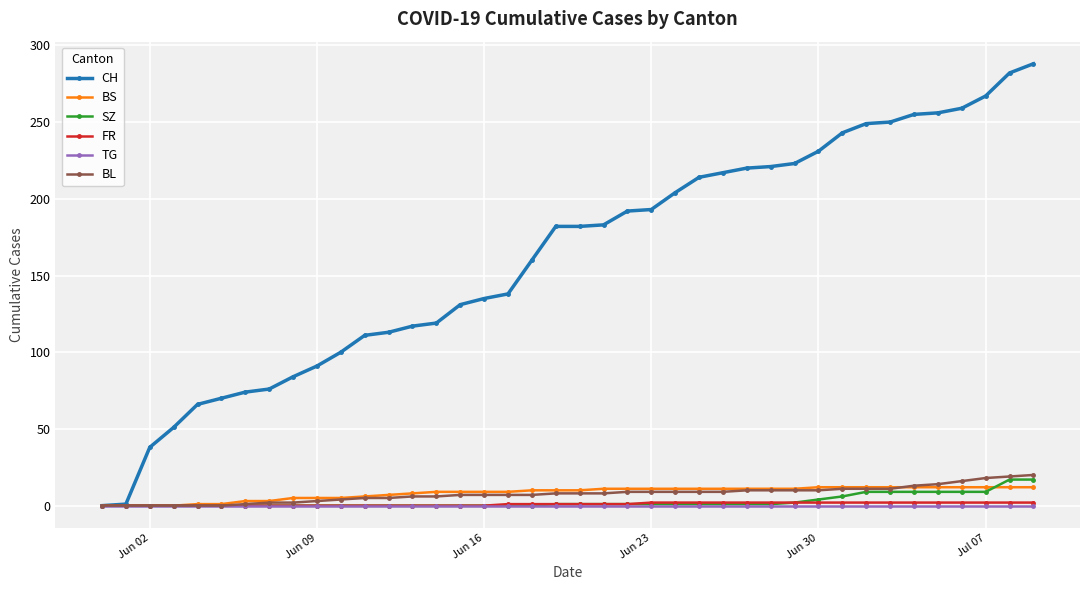

Which series has the largest total across all categories?

CH